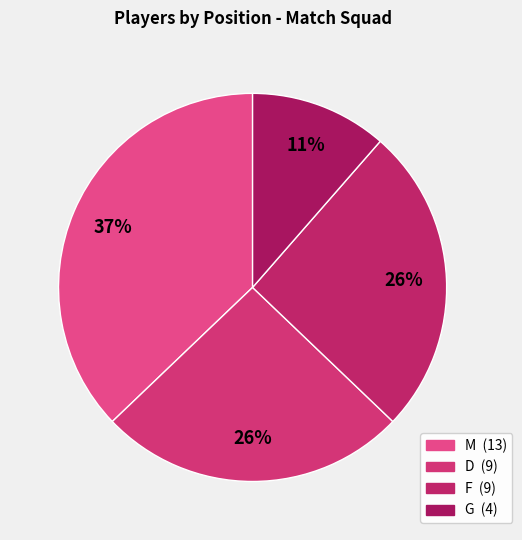

To the nearest percent, what is the difference between the largest and smallest slice percentages?

26%